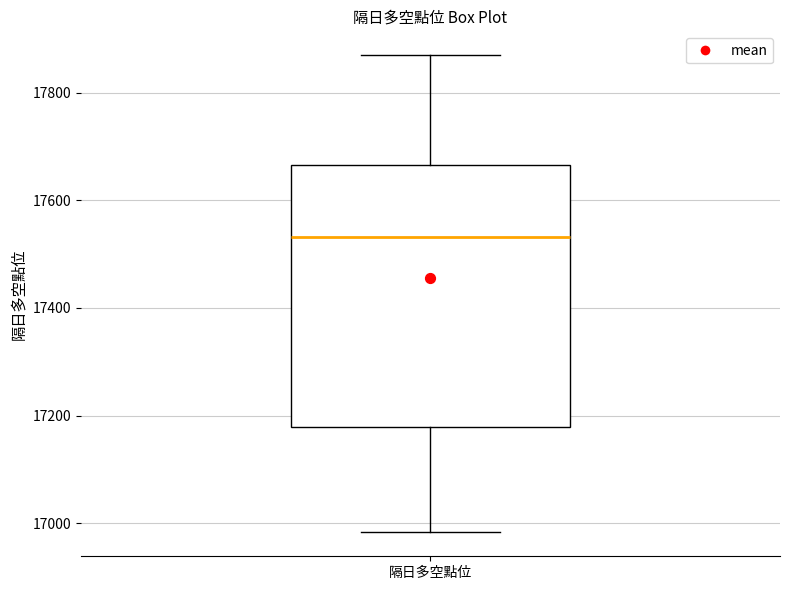

Read this box plot against the y-axis: the position of the median line, the range covered by the box, and the ends of both whiskers. The values are not printed on the chart, so give them approximately, as read against the axis.

median 17540, box 17180 to 17660, whiskers 16980 to 17860